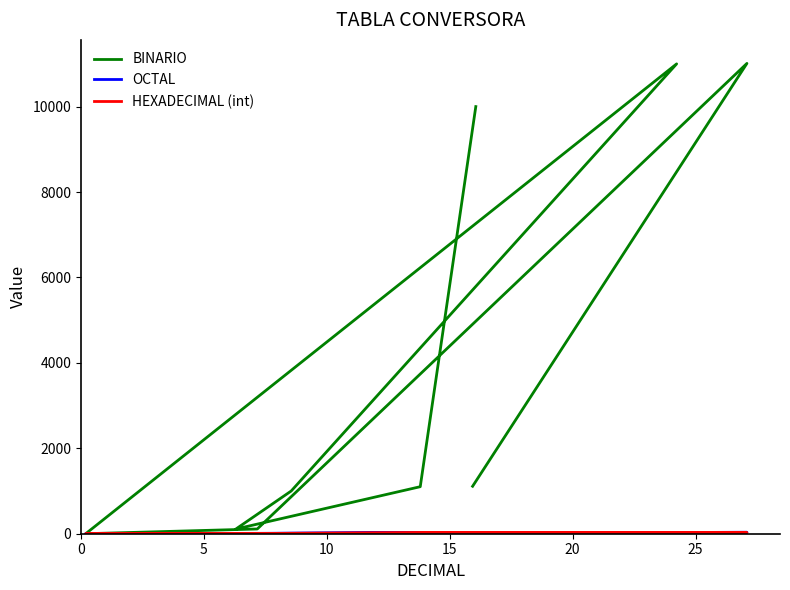

Reading right to left, what are all the values shown in this chart?

BINARIO: 10000	1101	110	1000	11000	0	111	11011	1111
OCTAL: 20	15	6	10	30	0	7	33	17
HEXADECIMAL (int): 16	13	6	8	24	0	7	27	15